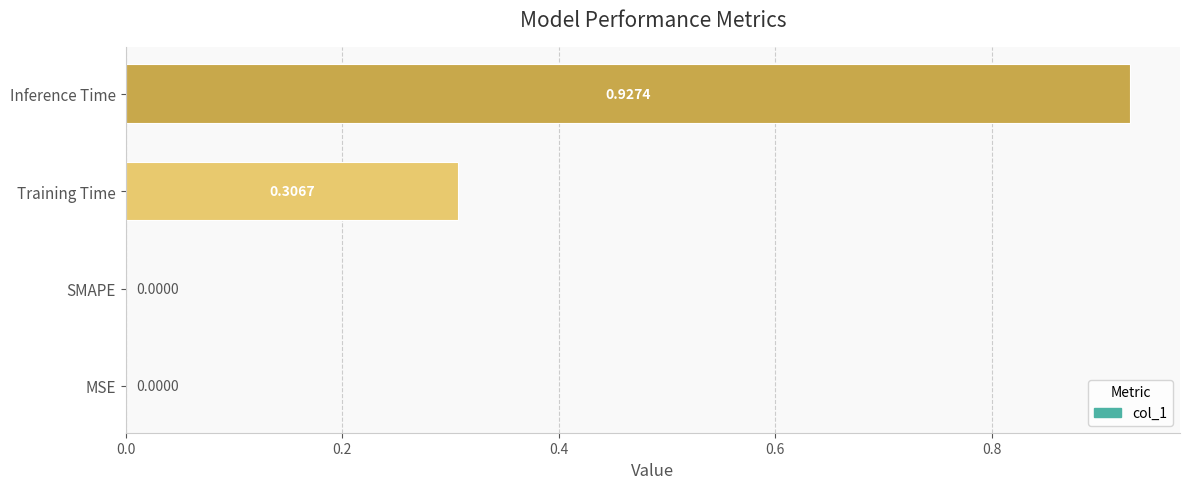

What is the sum of all values?

1.2